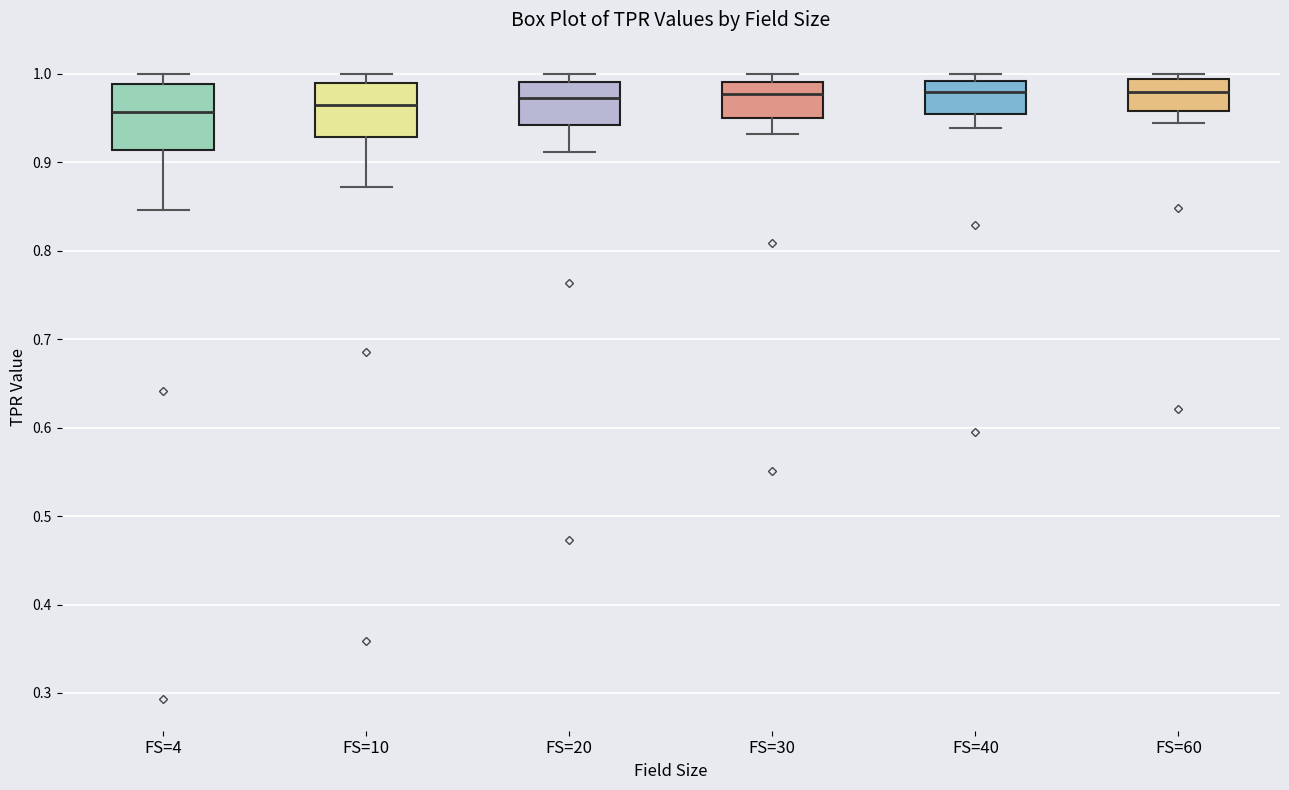

Comparing the boxes themselves (not the whiskers), which one is the tallest?

FS=4